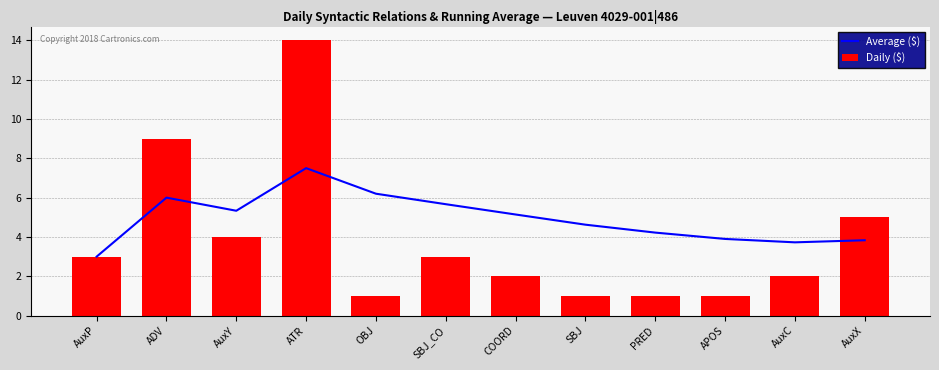

Where does the Daily ($) series first go above 3?

ADV